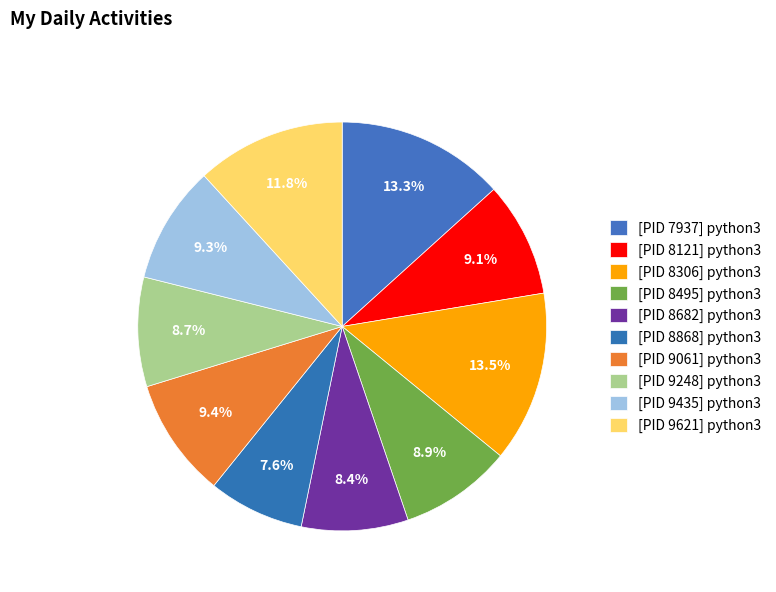

Combined, do [PID 9248] python3 and [PID 7937] python3 account for over 50%?

No